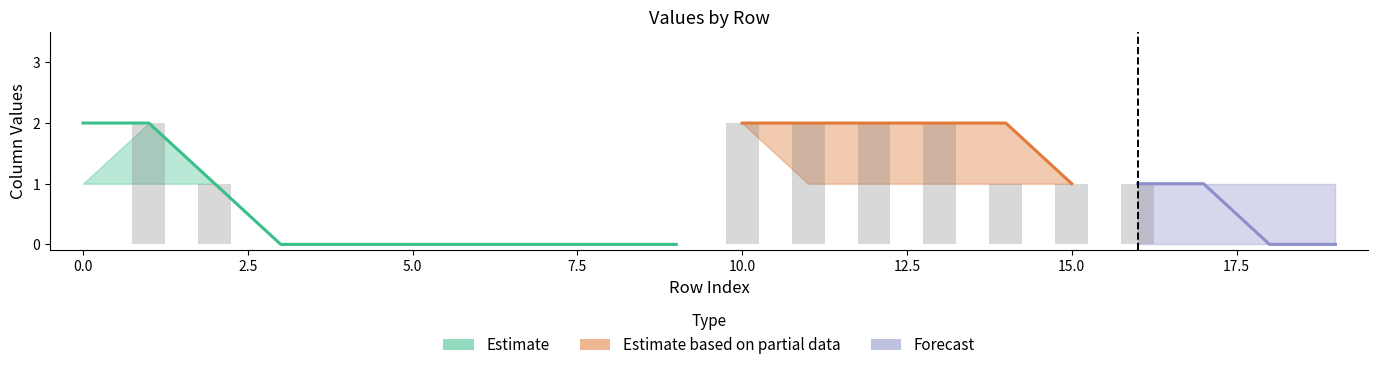

Which has a higher value, 1 or 13?

1